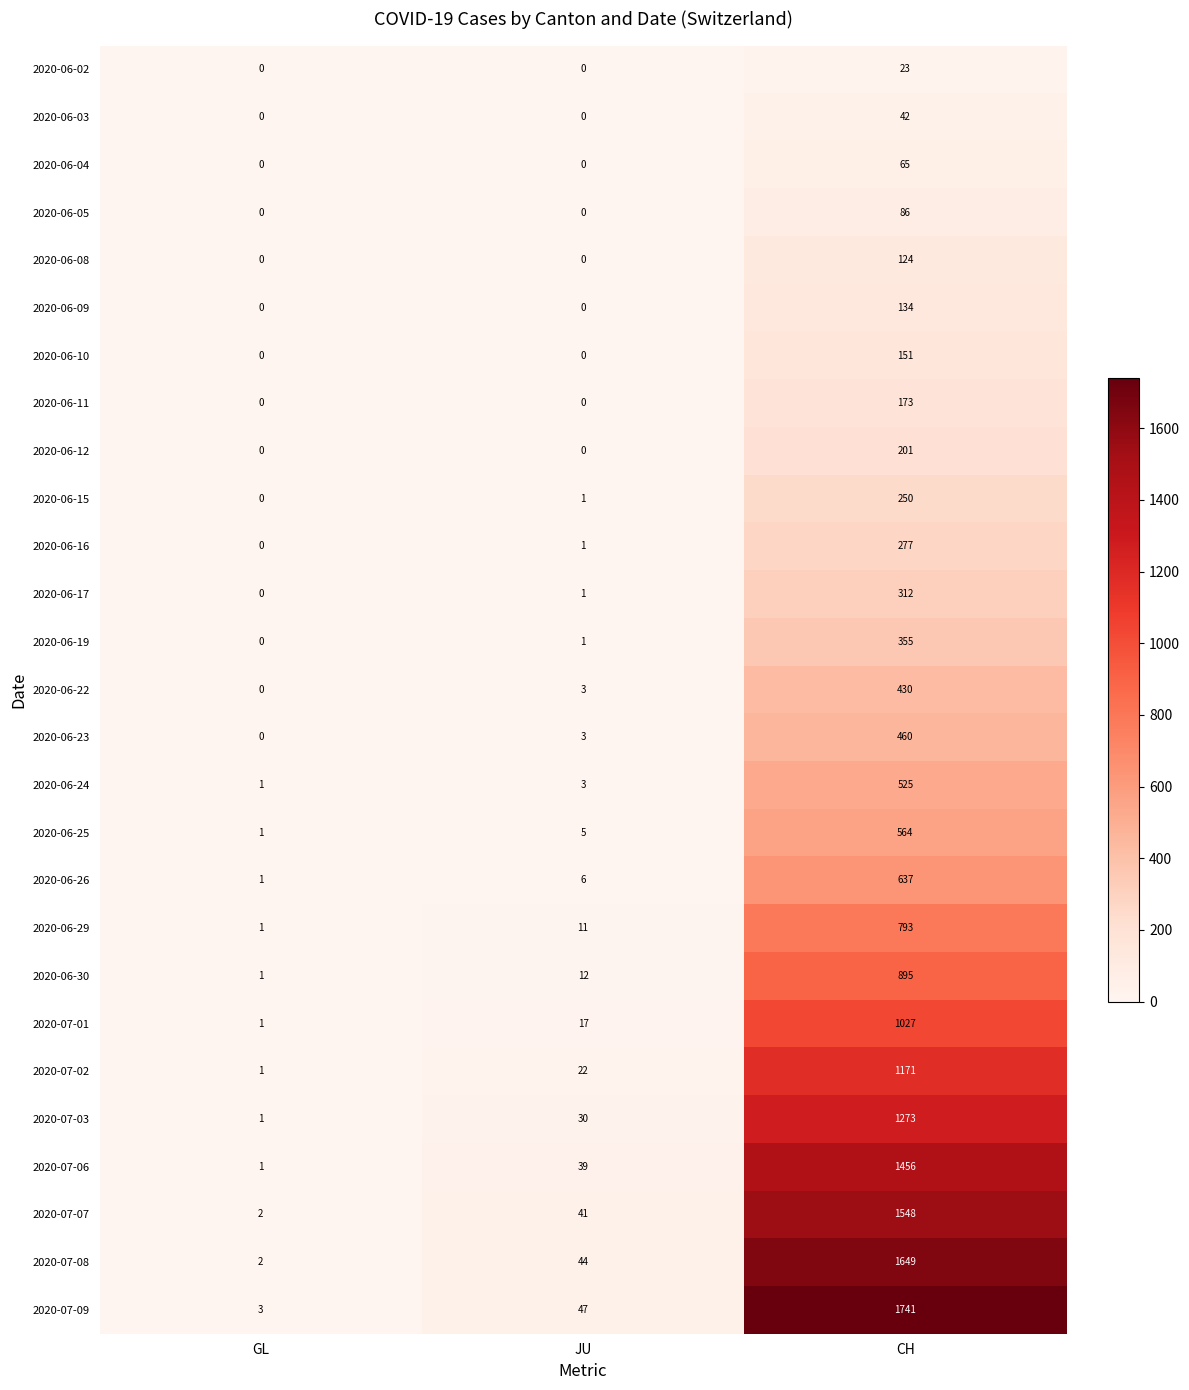

Is it true that 2020-06-19 equals 615 at CH?

False